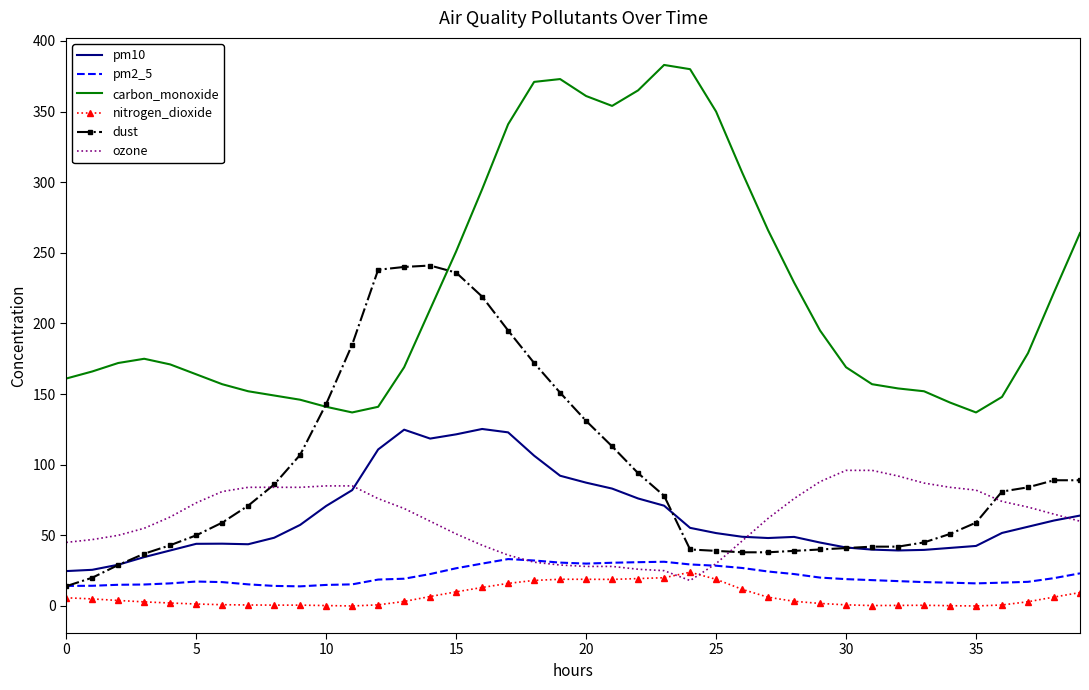

Rank the series by their maximum value, from highest to lowest.

carbon_monoxide, dust, pm10, ozone, pm2_5, nitrogen_dioxide